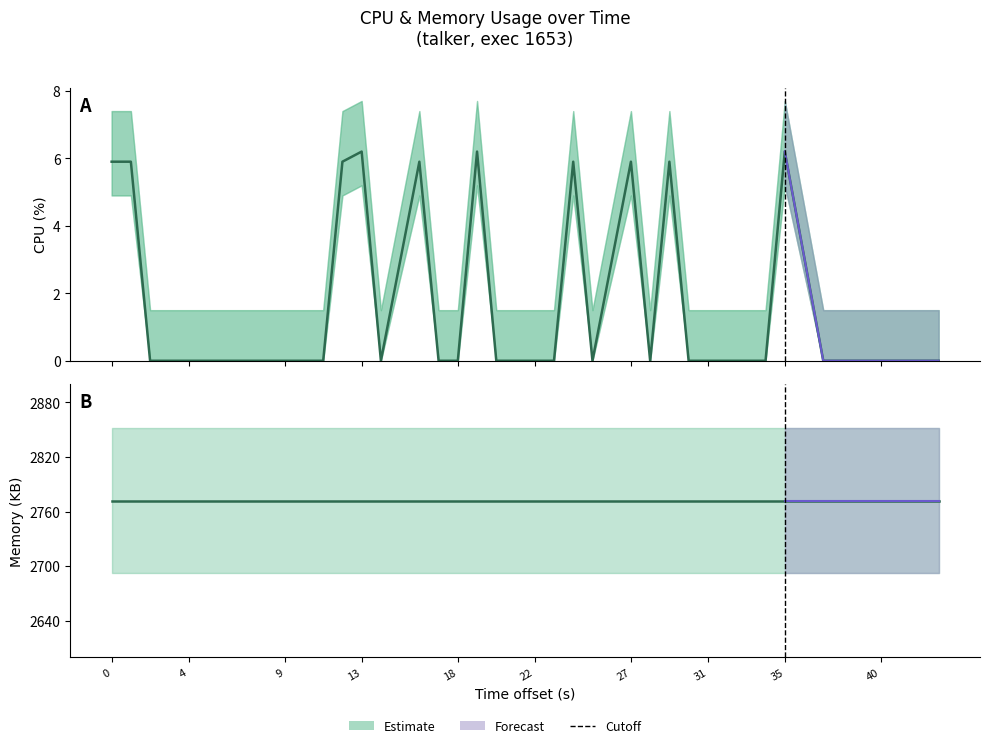

The cpu series shows 0.0 at 31. True or false?

True